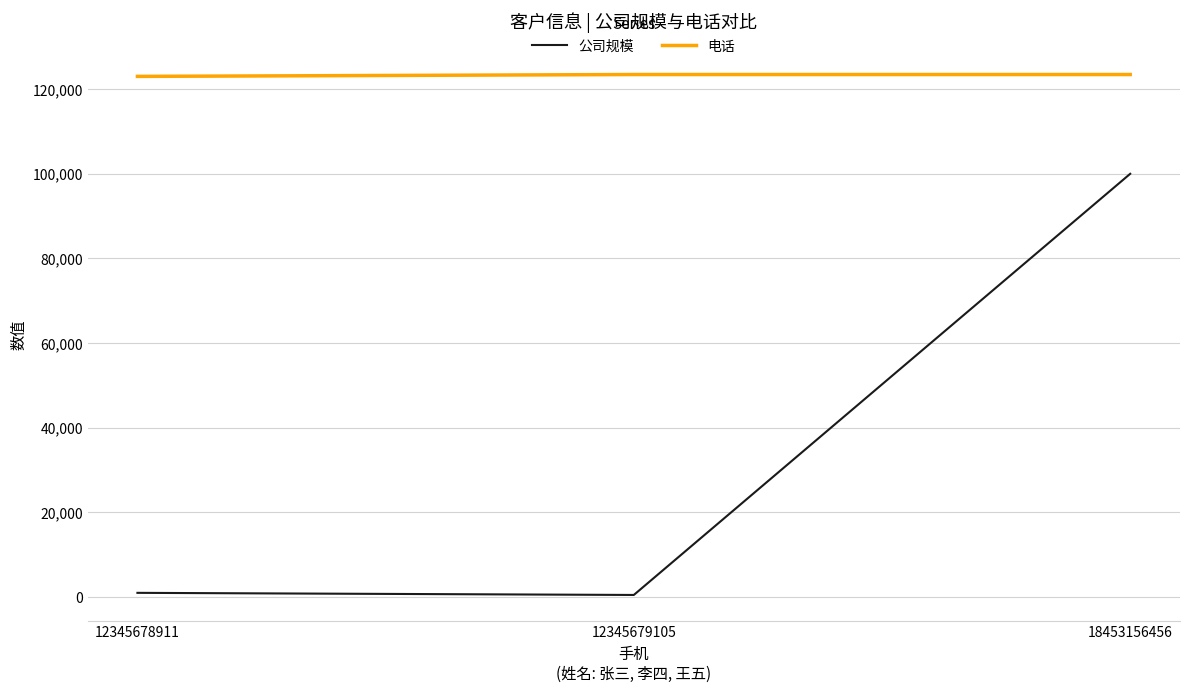

The 电话 series shows 123456 at 18453156456. True or false?

True